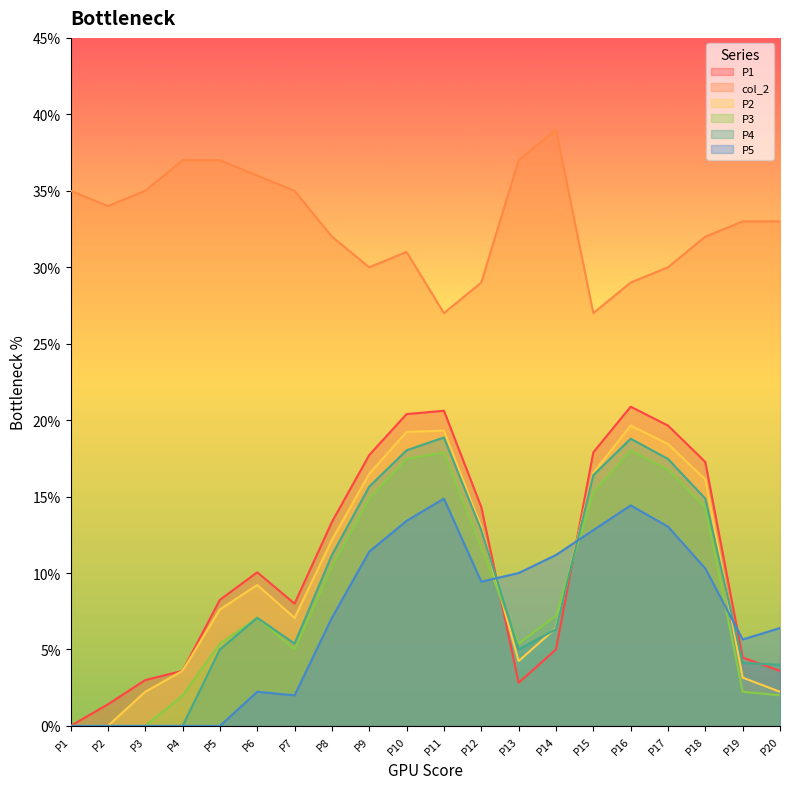

The value of col_2 at P19 is 33.0. True or false?

True